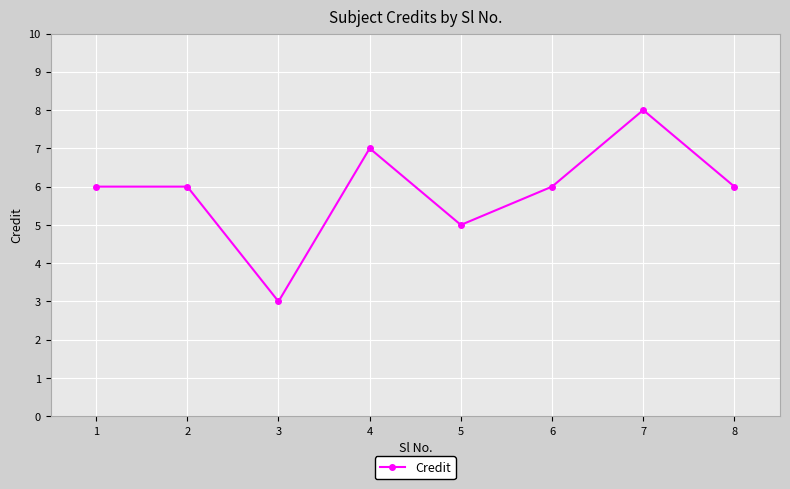

Approximately how many times larger is the value at 6 compared to 3?

2.0